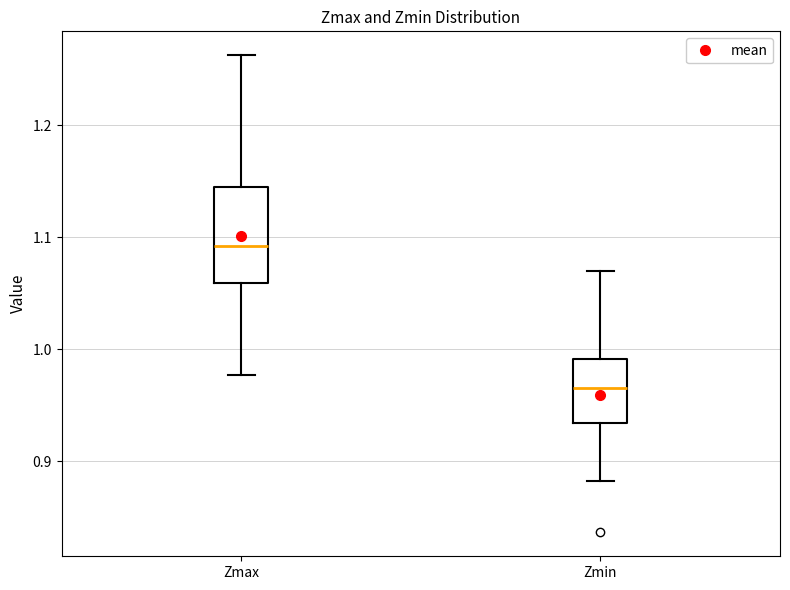

Reading left to right, transcribe this box plot: for each box, give where its median line is, the range the box spans, and where its two whiskers end, as read against the y-axis. The values are not printed on the chart, so give them approximately, as read against the axis.

Zmax: median 1.09, box 1.06 to 1.14, whiskers 0.98 to 1.26
Zmin: median 0.97, box 0.93 to 0.99, whiskers 0.88 to 1.07